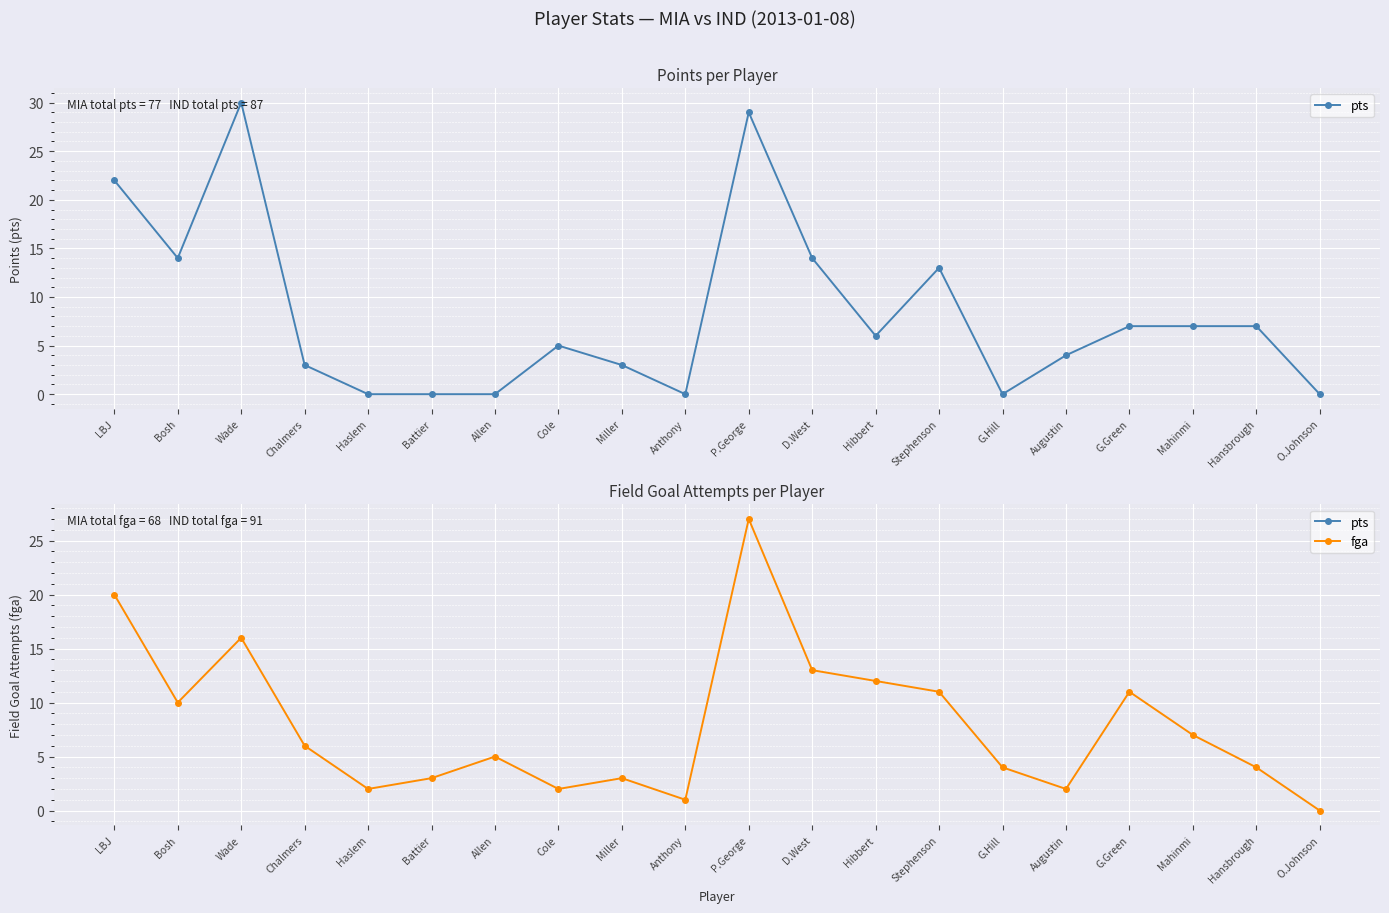

The value of pts at Chalmers is 2. True or false?

False